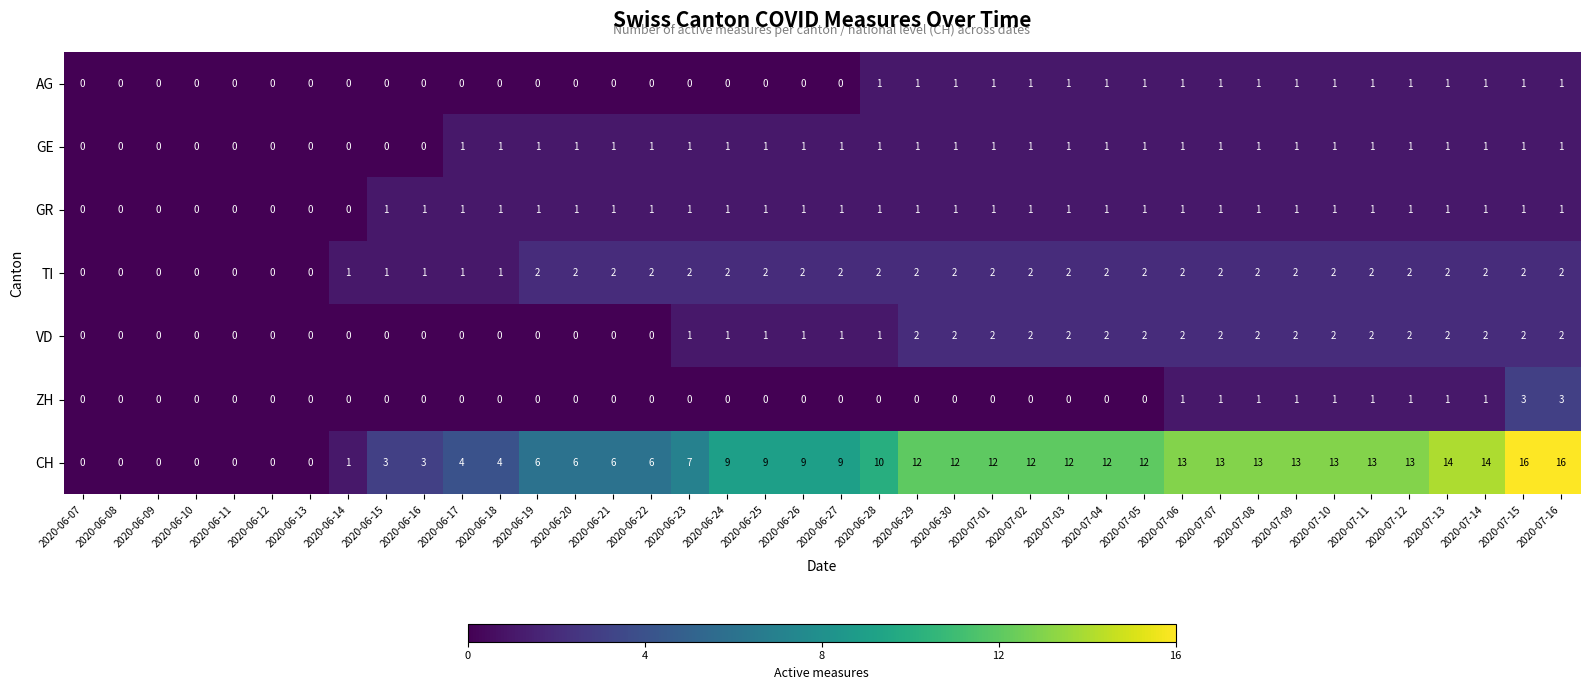

Count the AG values in the range 0 to 1.

40